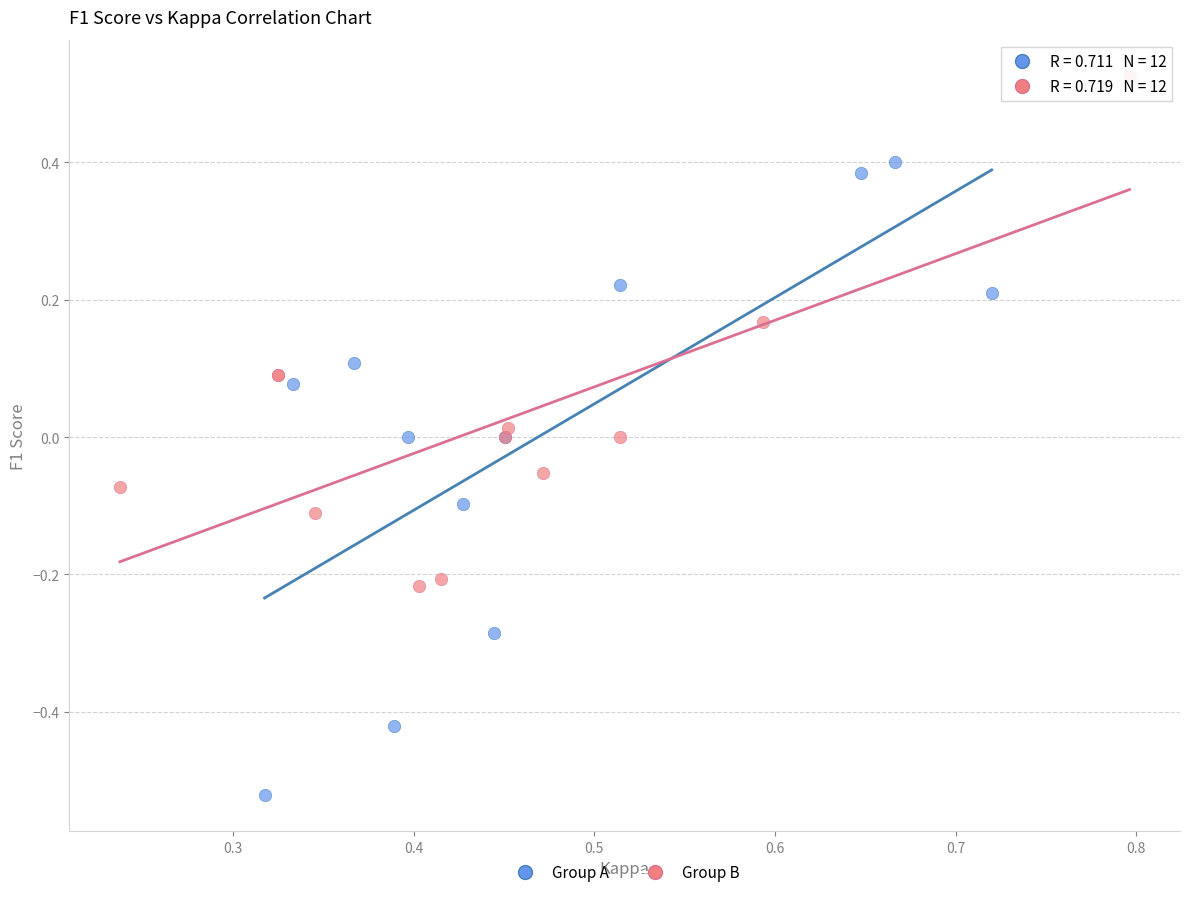

Which series contains the highest Y value?

Group B